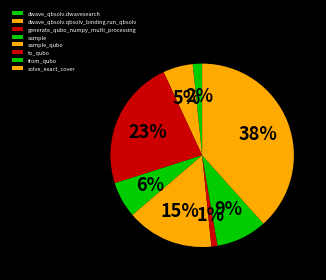

To the nearest percent, what is the average slice percentage?

12%